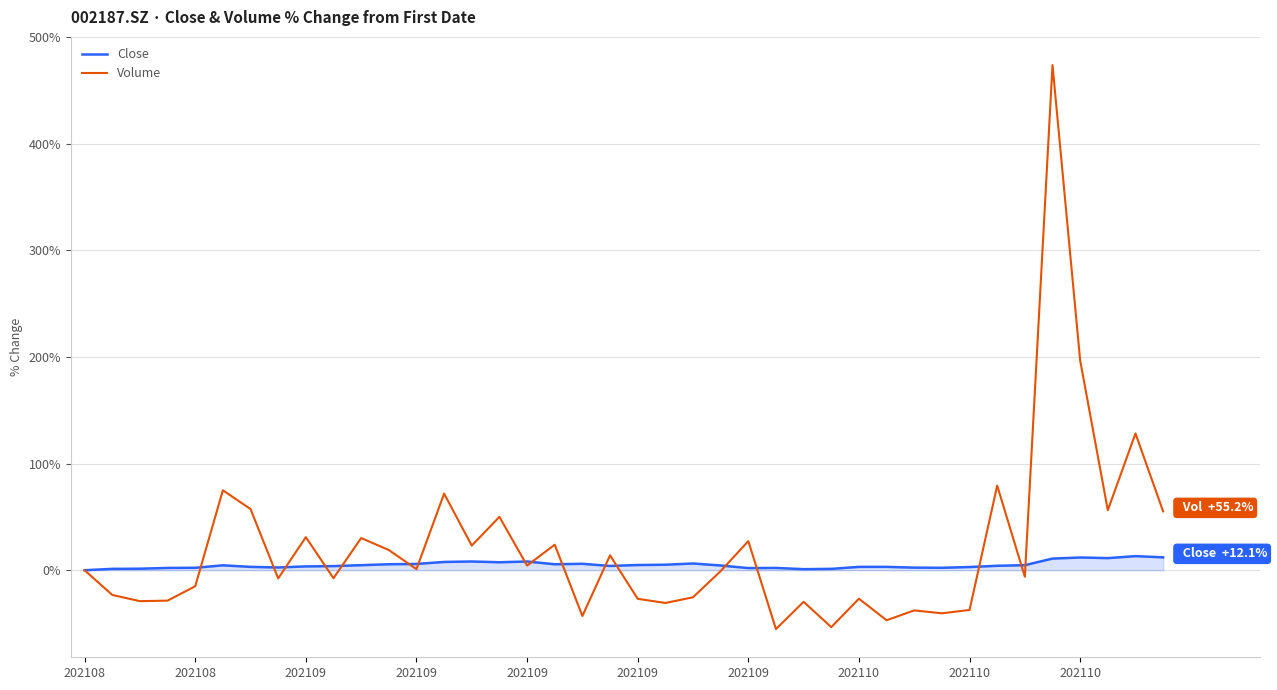

True or false: Volume has more than 0 points higher than both neighbors.

True